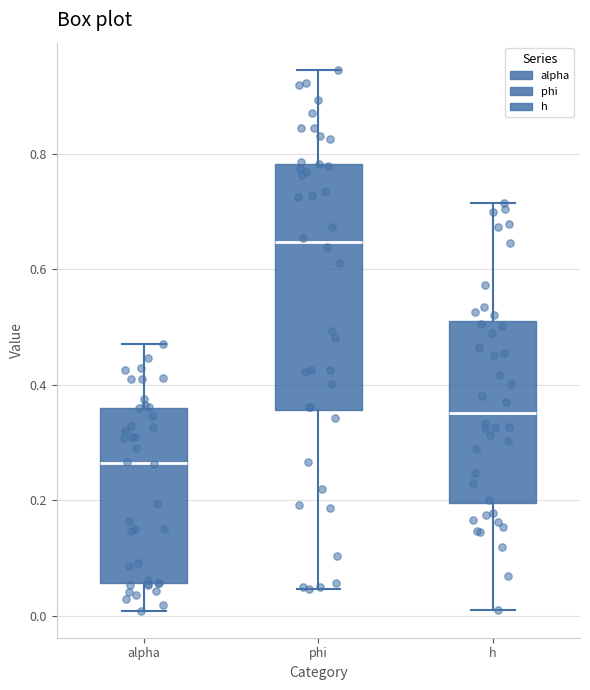

Where is the upper edge of the box for h on the y-axis? The values are not printed on the chart, so give them approximately, as read against the axis.

0.50